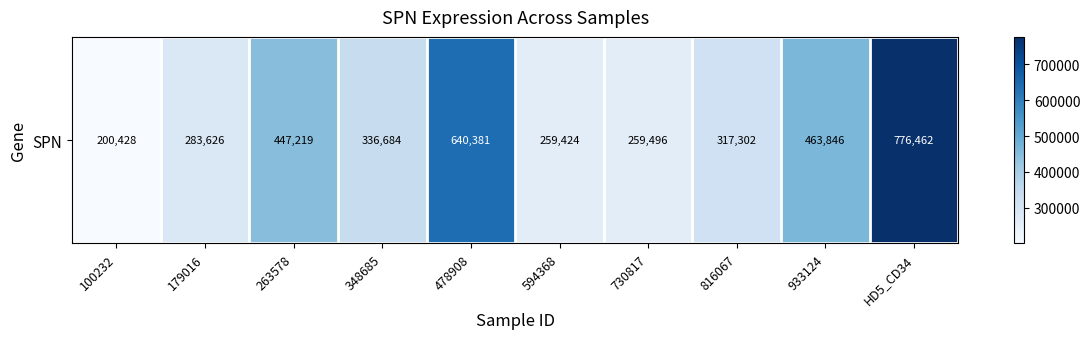

At which category does the chart reach its peak across all series?

HD5_CD34